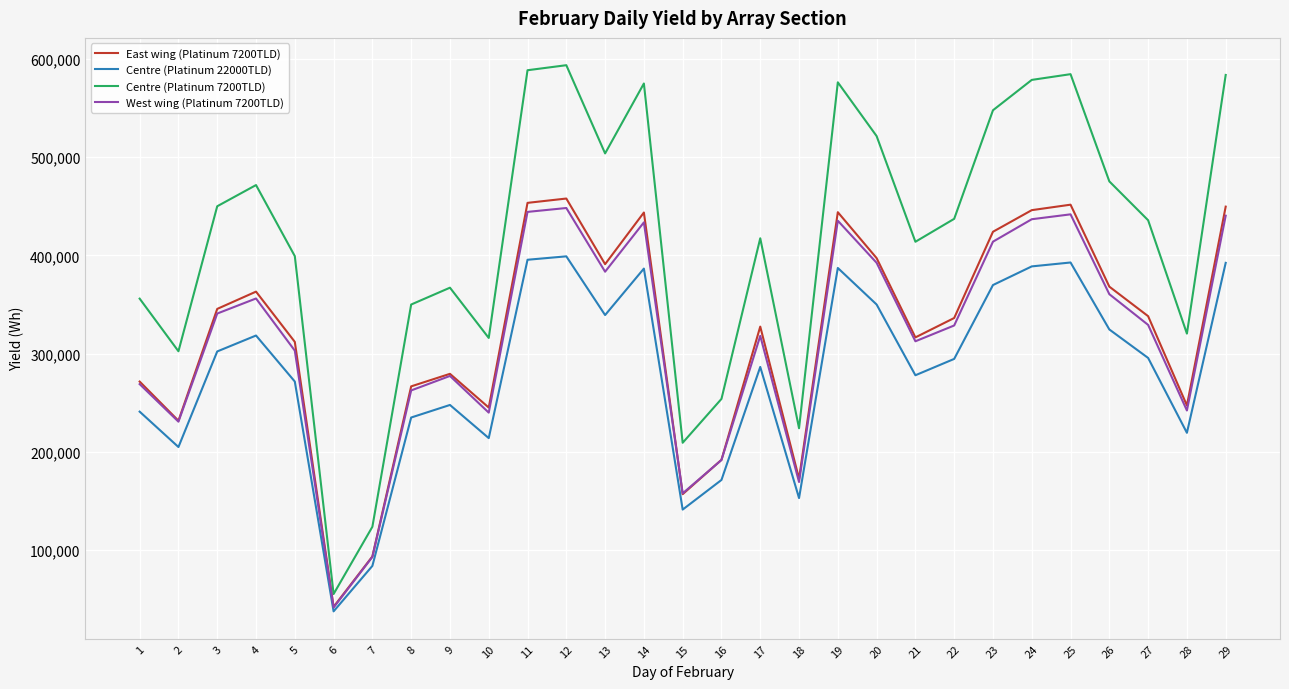

How many interior local valleys does the Centre (Platinum 7200TLD) series have?

8